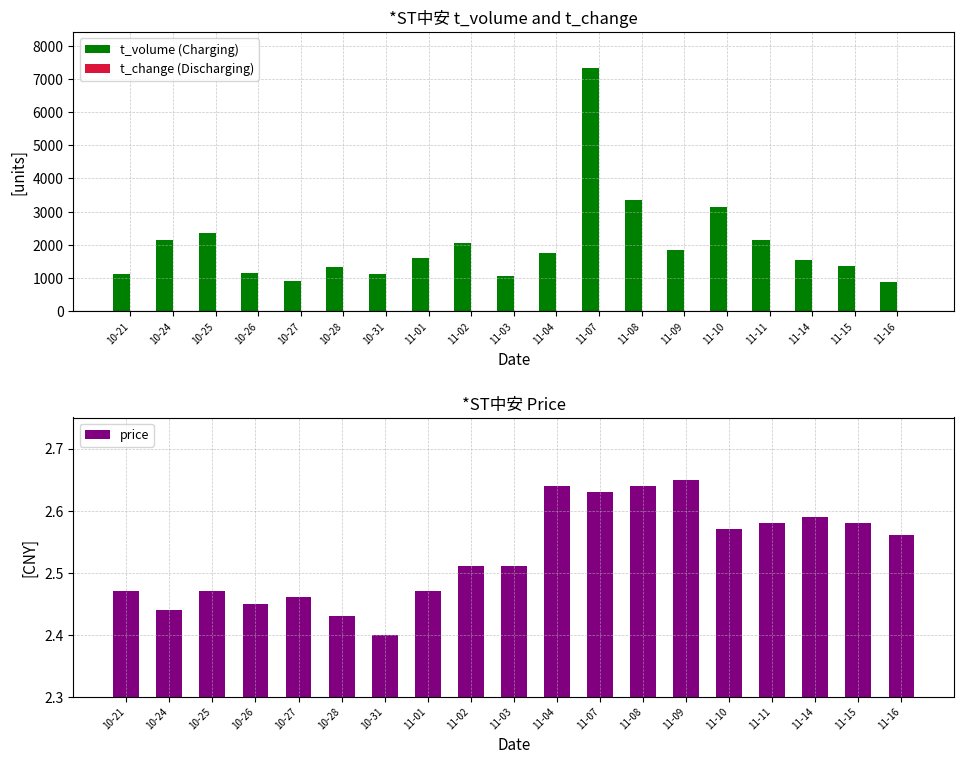

Rank the series at 10-24 from lowest to highest value.

t_change (Discharging), price, t_volume (Charging)